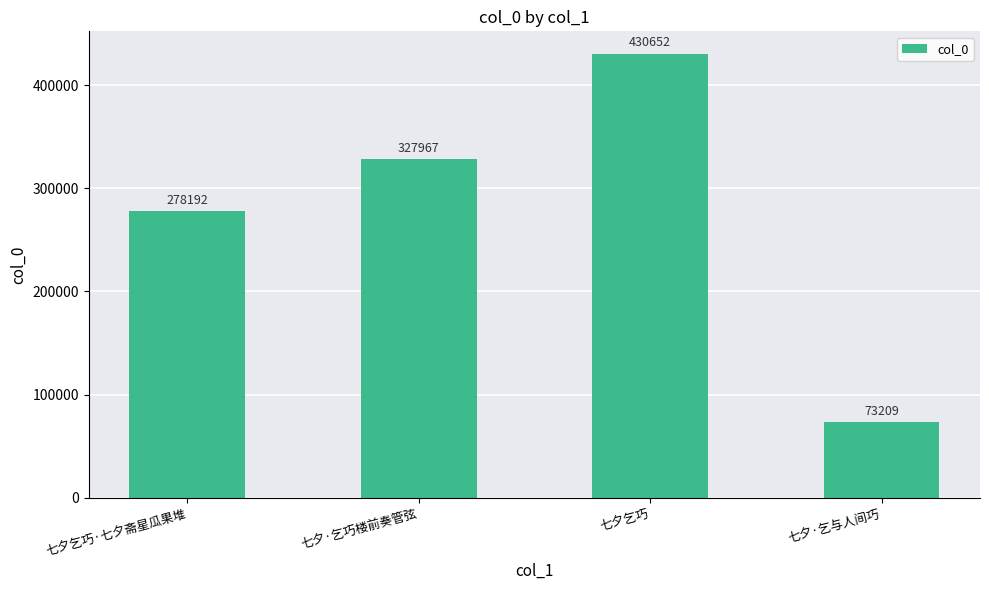

What is the change in value from 七夕·乞巧楼前奏管弦 to 七夕·乞与人间巧?

-254758